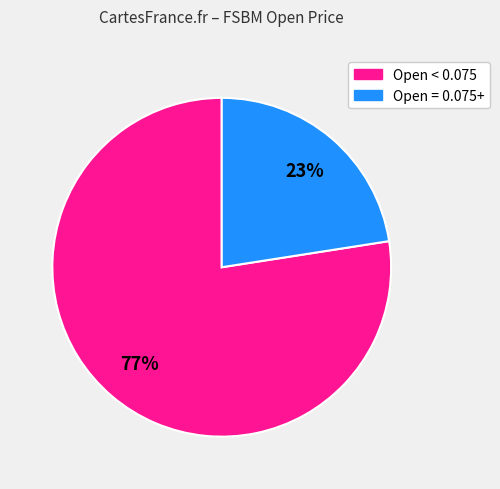

To the nearest percent, what is the average slice percentage?

50%